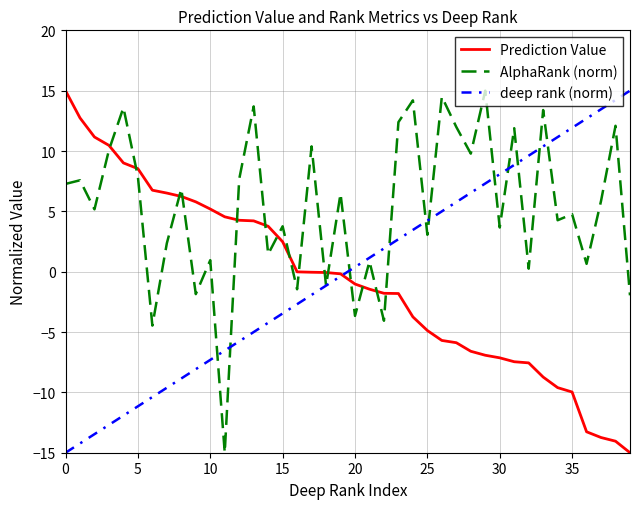

What is the minimum value for AlphaRank (norm)?

-15.0